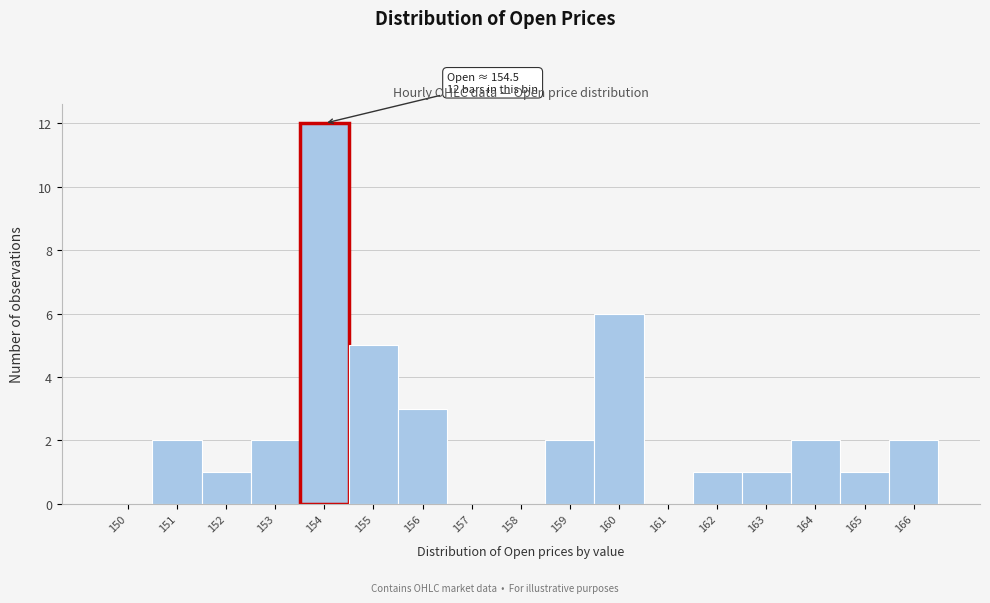

Reading left to right, list all the values displayed in this chart.

150=0	151=2	152=1	153=2	154=12	155=5	156=3	157=0	158=0	159=2	160=6	161=0	162=1	163=1	164=2	165=1	166=2